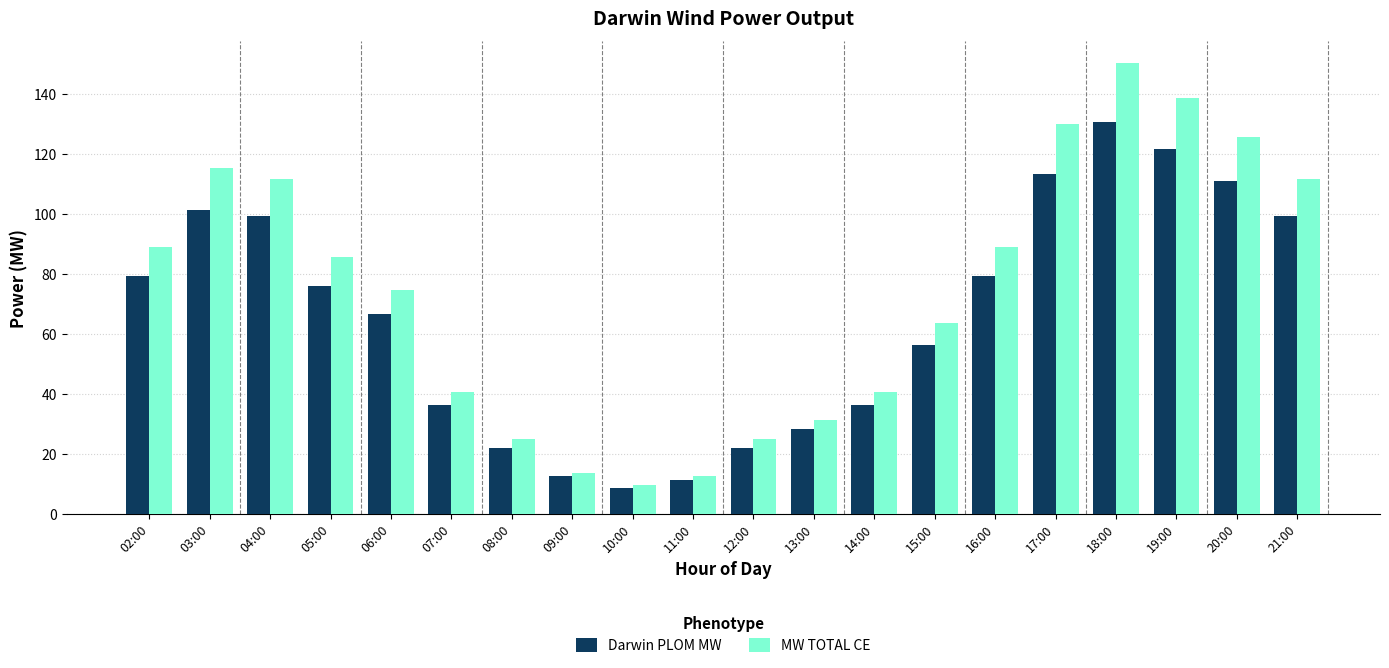

The value of MW TOTAL CE at 08:00 is 36.0. True or false?

False